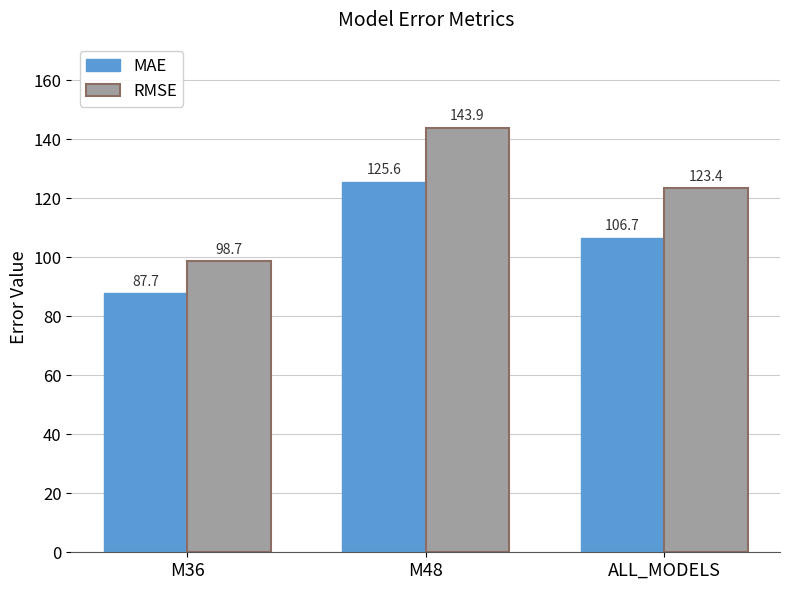

Reading left to right, transcribe all the data shown in this chart.

MAE: 87.7	125.6	106.7
RMSE: 98.7	143.9	123.4